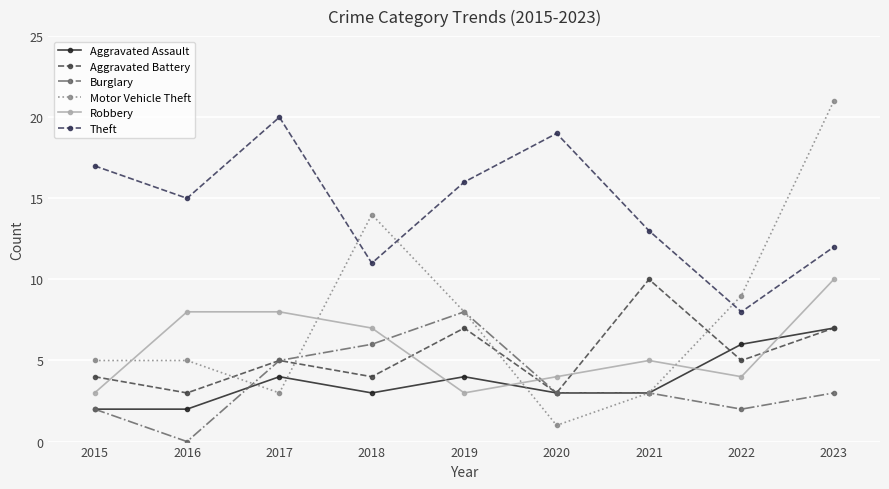

Reading left to right, what are all the values shown in this chart?

Aggravated Assault: 2015=2	2016=2	2017=4	2018=3	2019=4	2020=3	2021=3	2022=6	2023=7
Aggravated Battery: 2015=4	2016=3	2017=5	2018=4	2019=7	2020=3	2021=10	2022=5	2023=7
Burglary: 2015=2	2016=0	2017=5	2018=6	2019=8	2020=3	2021=3	2022=2	2023=3
Motor Vehicle Theft: 2015=5	2016=5	2017=3	2018=14	2019=8	2020=1	2021=3	2022=9	2023=21
Robbery: 2015=3	2016=8	2017=8	2018=7	2019=3	2020=4	2021=5	2022=4	2023=10
Theft: 2015=17	2016=15	2017=20	2018=11	2019=16	2020=19	2021=13	2022=8	2023=12